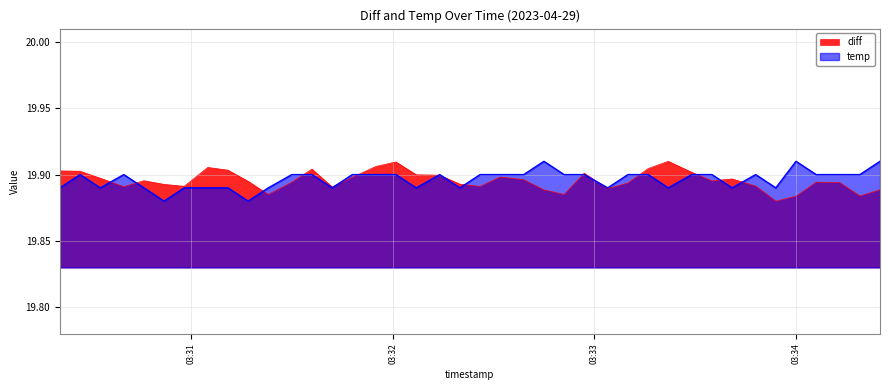

What is the average value of the diff series?

19.9